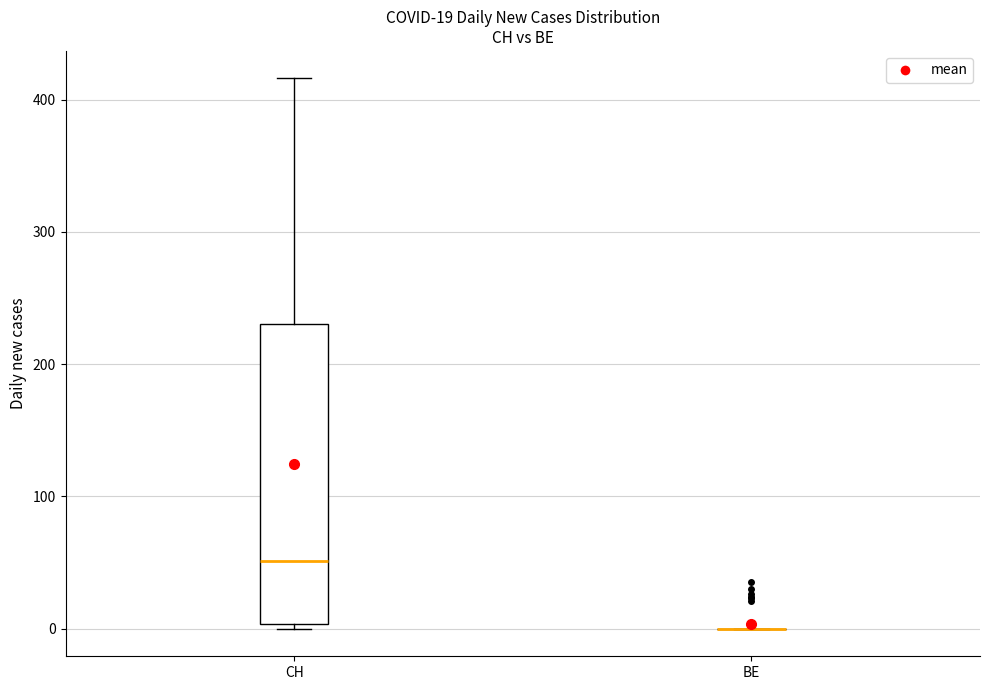

Which box is the tallest, from its lower edge to its upper edge?

CH